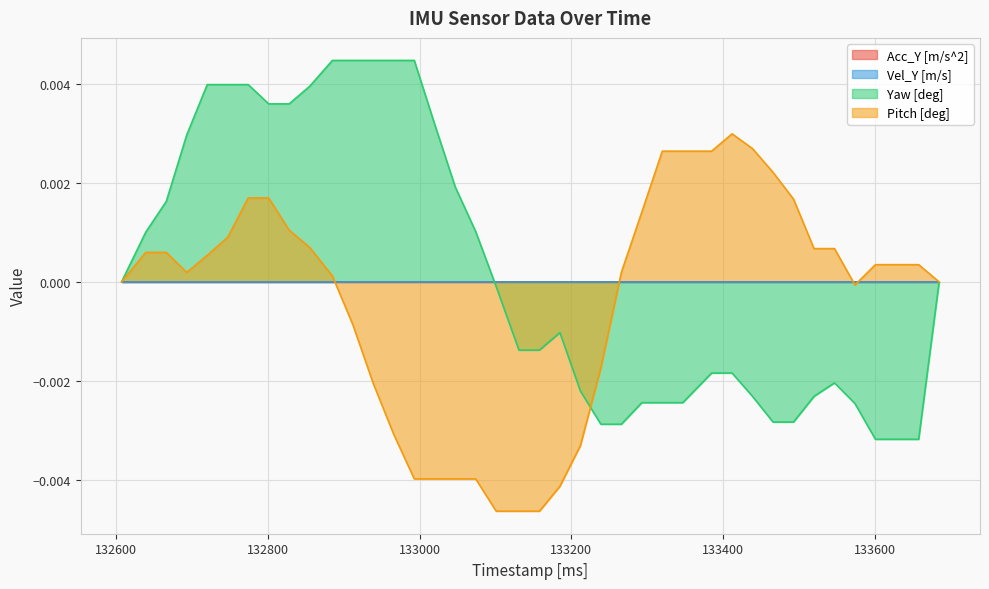

At how many categories does at least one series exceed 0?

31